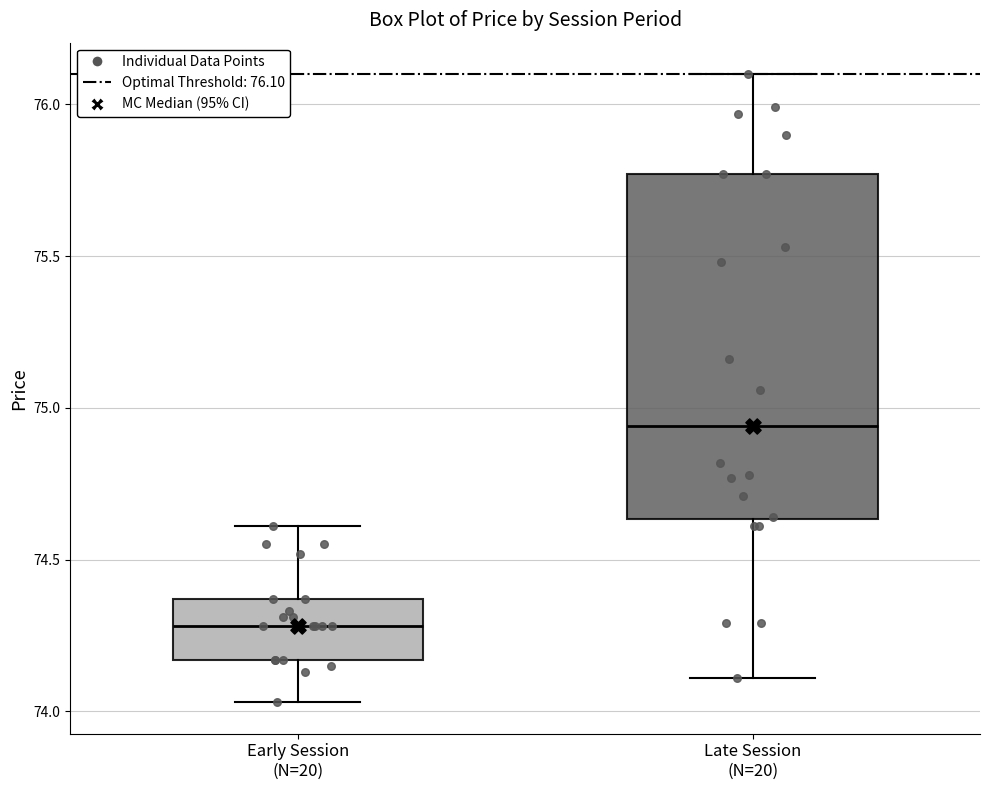

Where is the upper edge of the box for Late Session (N=20) on the y-axis? The values are not printed on the chart, so give them approximately, as read against the axis.

75.75